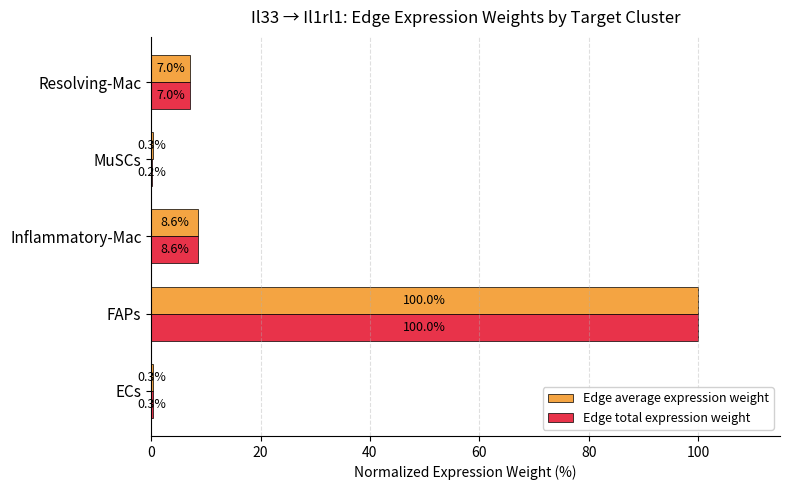

What is the maximum value shown in the chart?

100.0